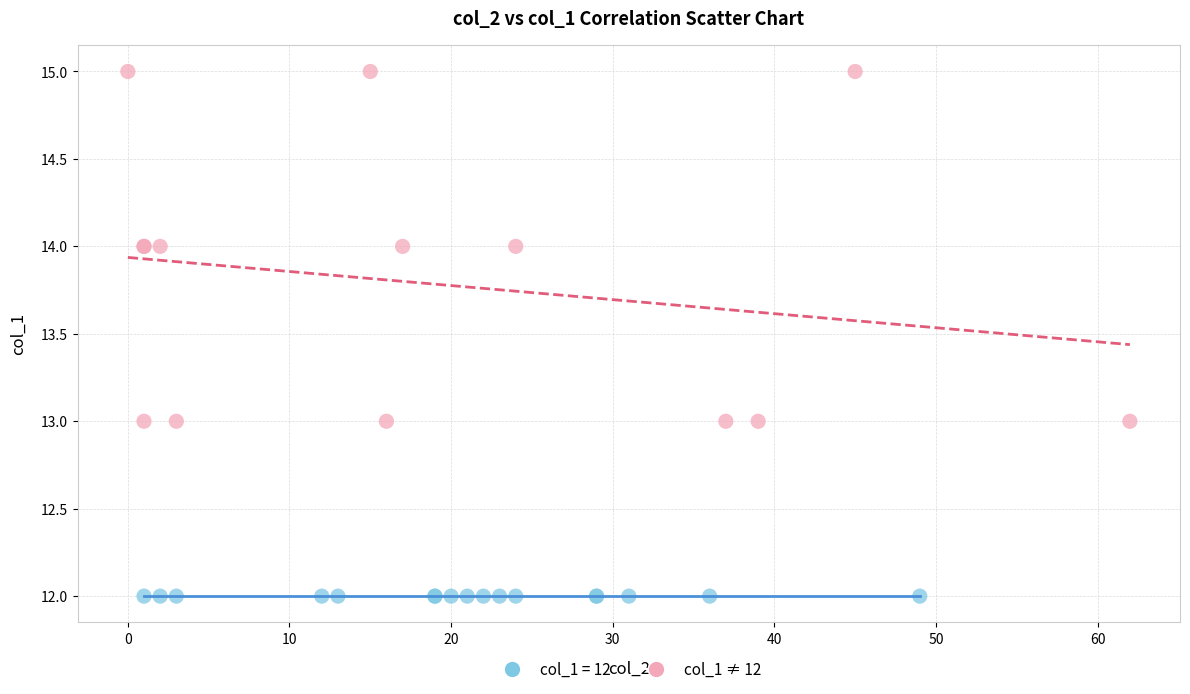

Which series contains the lowest Y value?

col_1 = 12